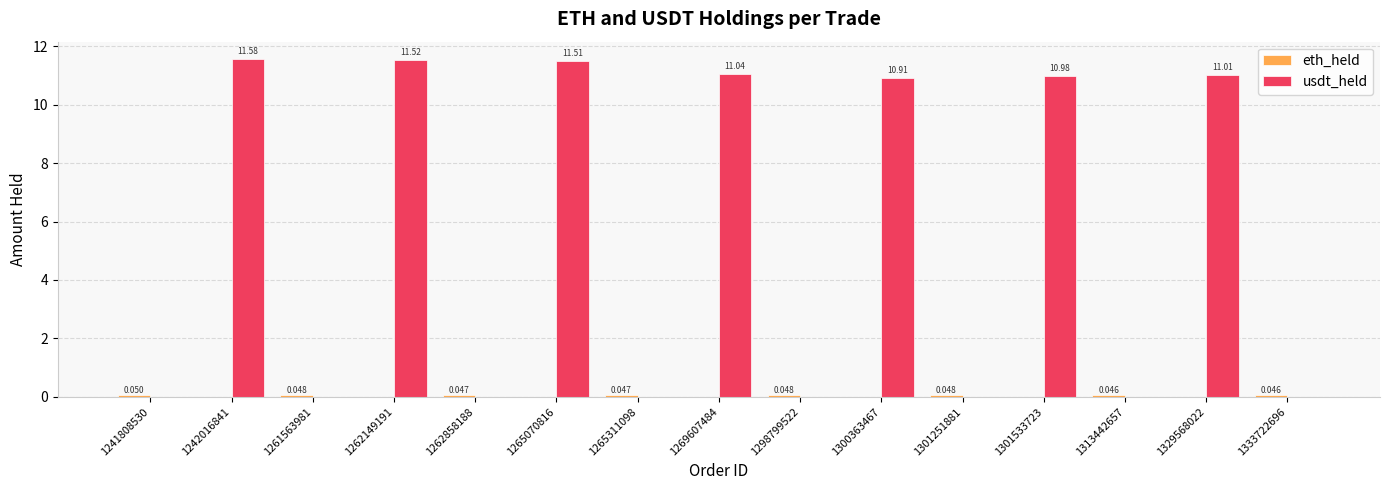

Which series changed the most between 1262149191 and 1301533723?

usdt_held